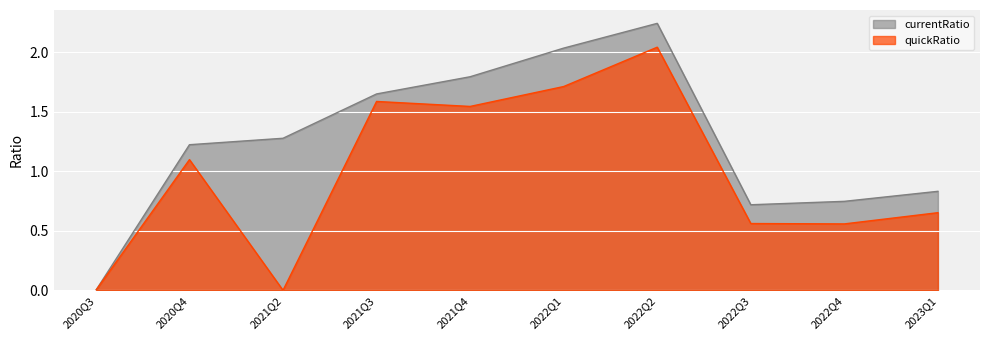

How many data points in quickRatio are less than 1?

5